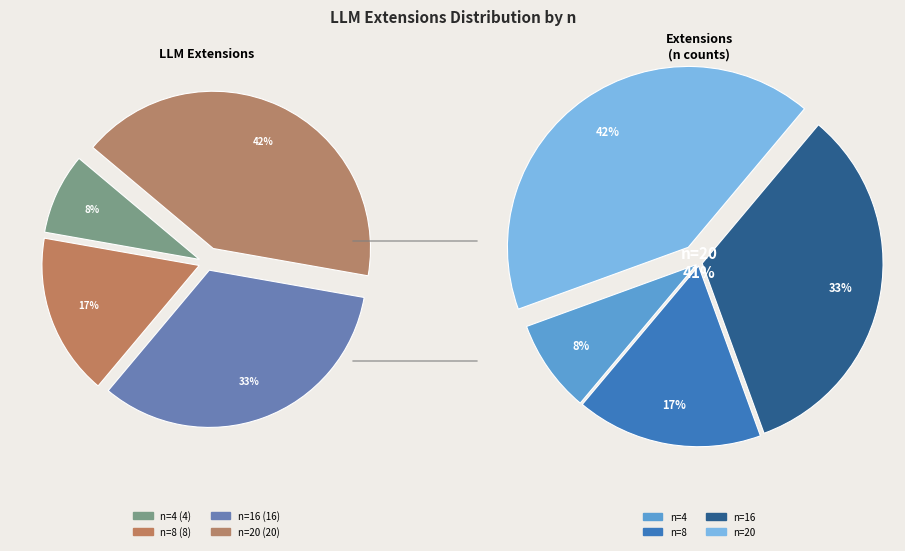

Which category has the biggest portion of the pie?

n=20